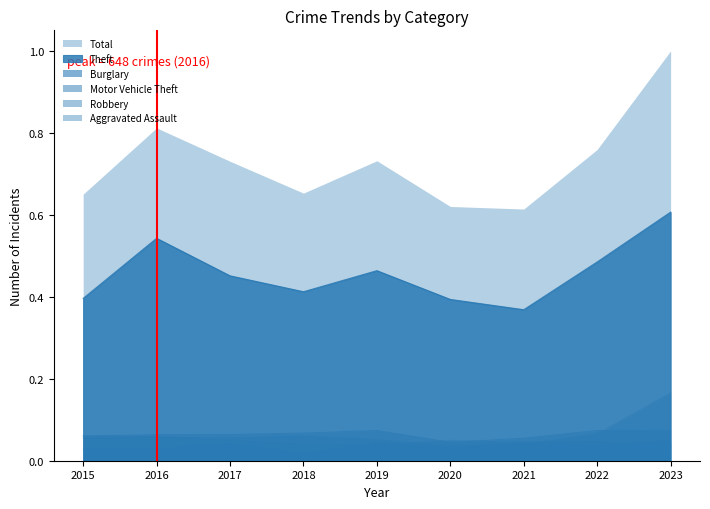

Does the chart have visible grid lines?

No